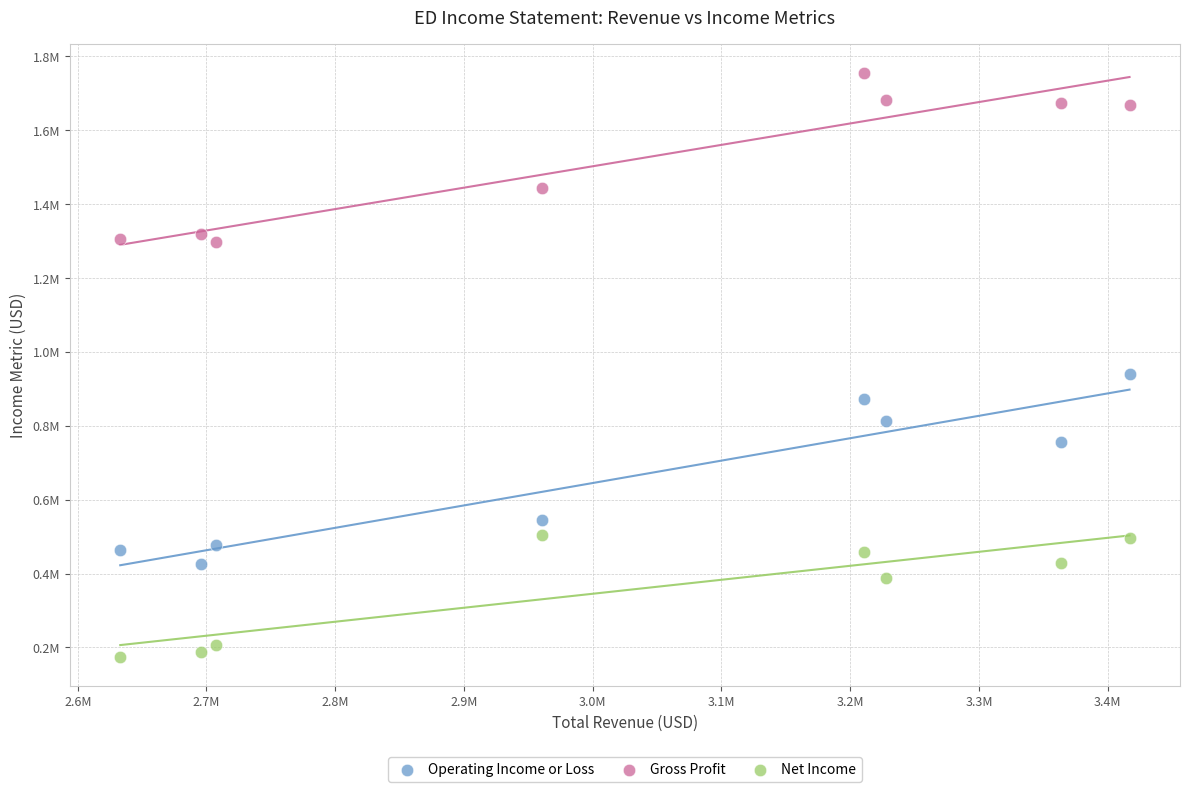

Which series reaches the maximum Y coordinate?

Gross Profit